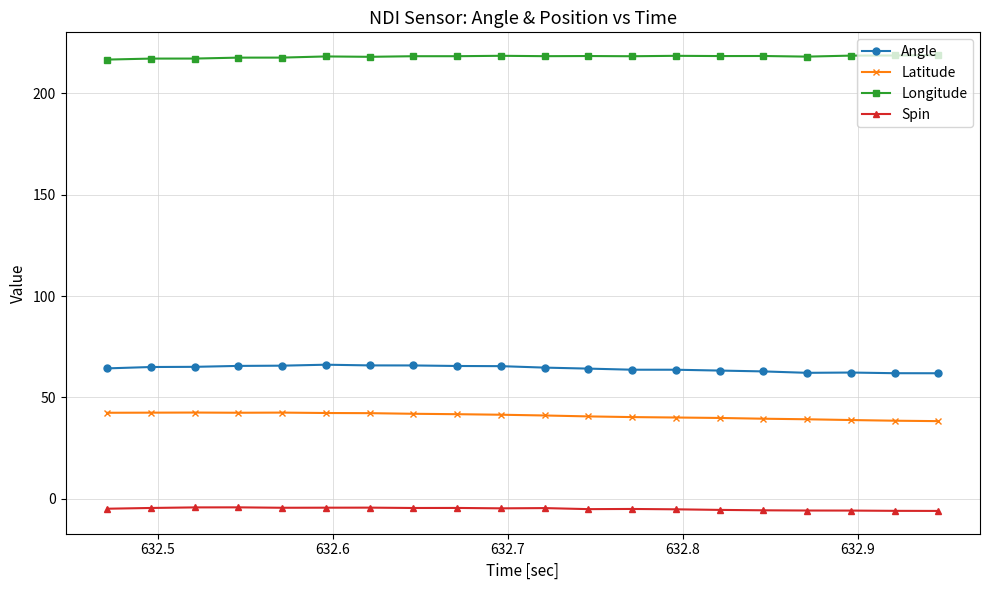

Rank the series by their maximum value, from lowest to highest.

Spin, Latitude, Angle, Longitude